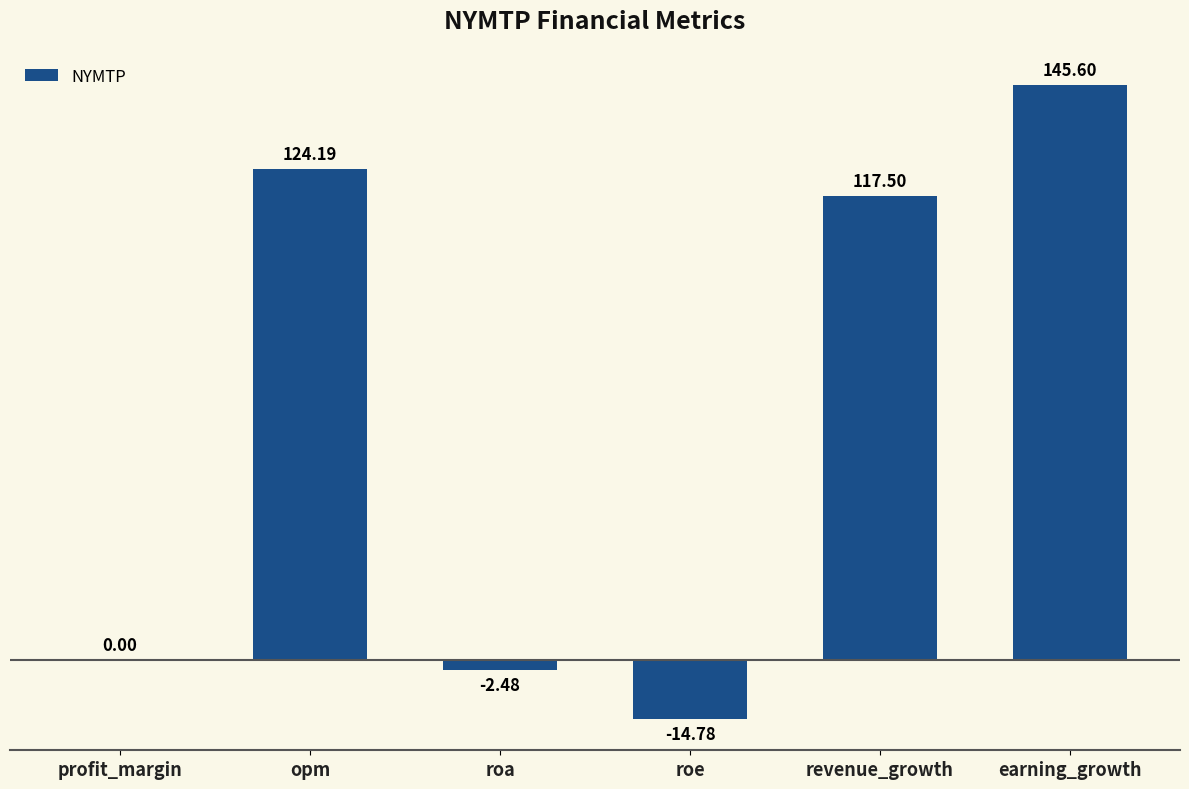

Count the number of data series in this chart.

1